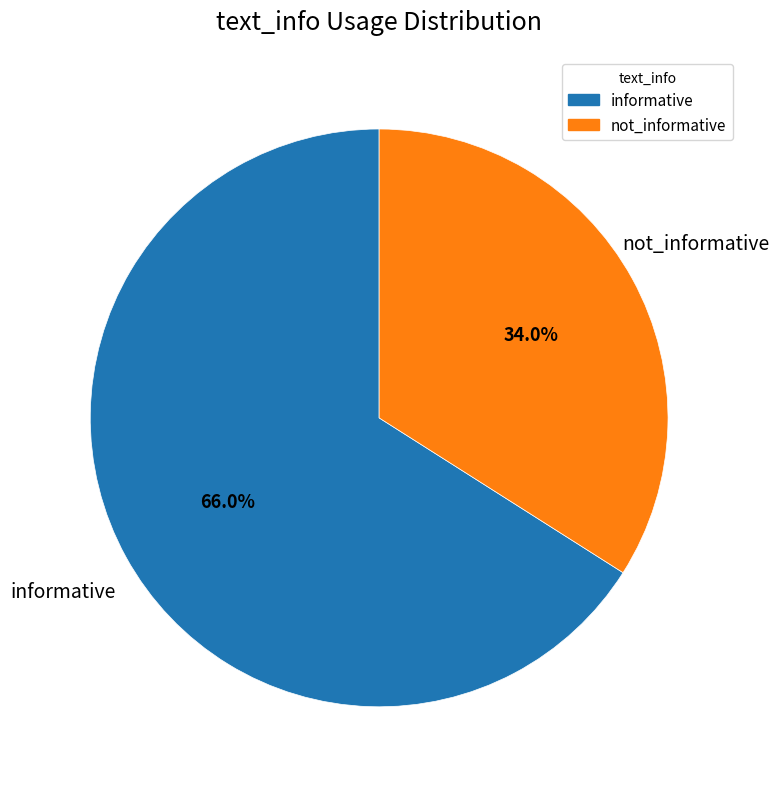

What portion of the pie excludes informative?

34.0%